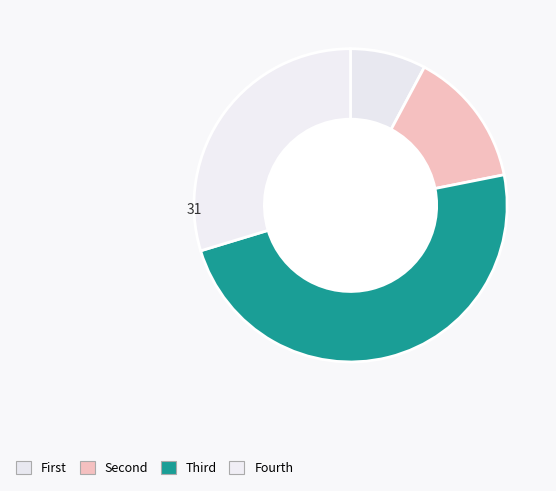

Count the number of slices in the pie.

4